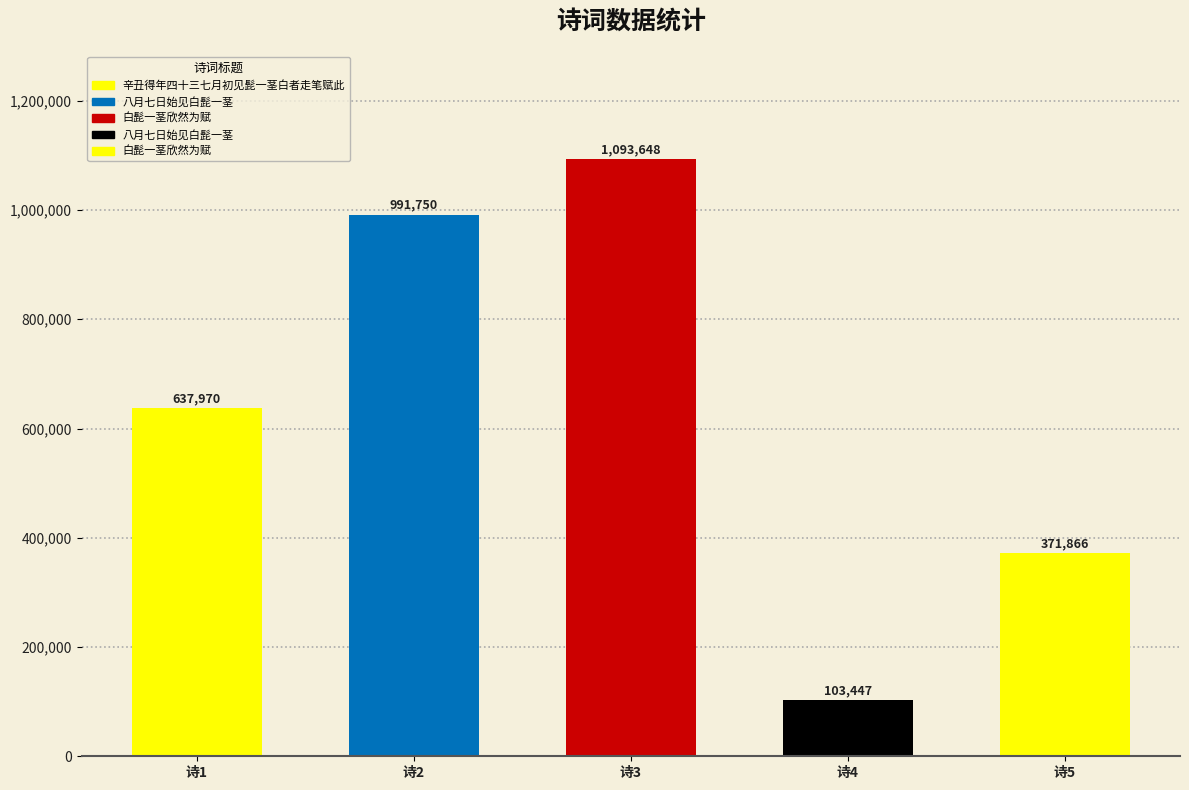

What is the value of the 1st bar from the left?

637970